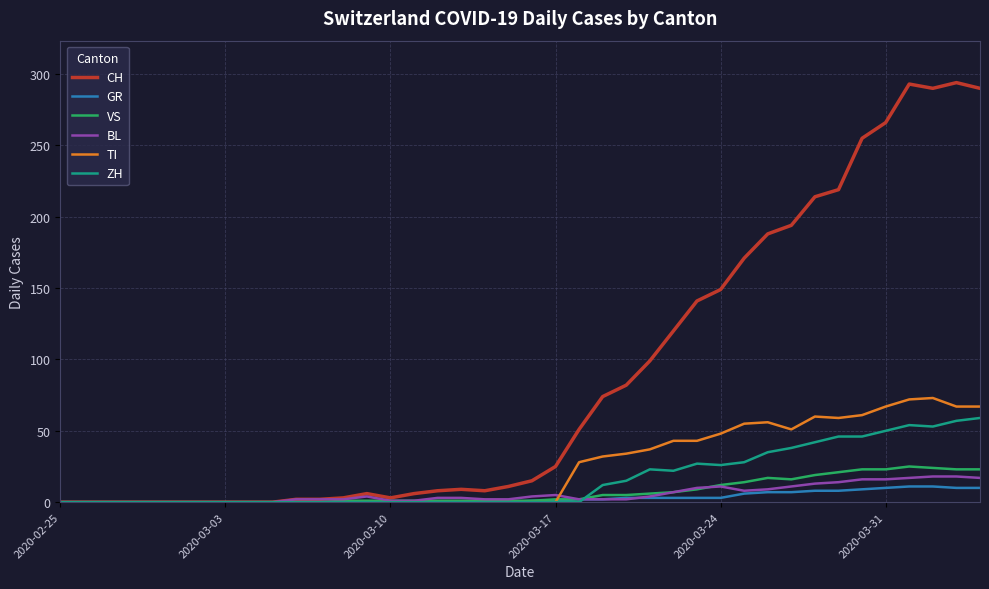

Which series has the largest total across all categories?

CH